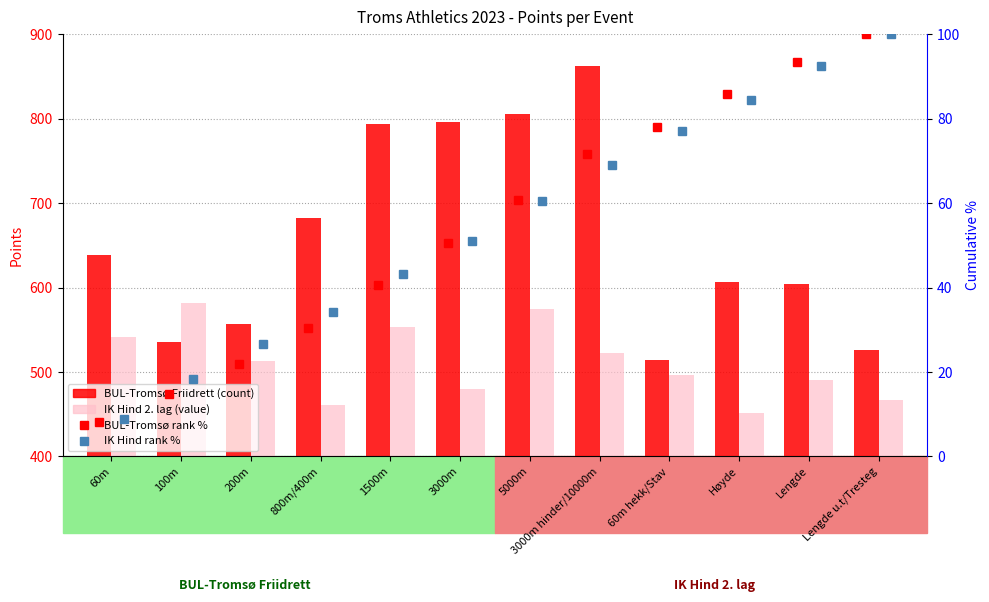

At which label does BUL-Tromsø (count) reach its minimum?

60m hekk/Stav